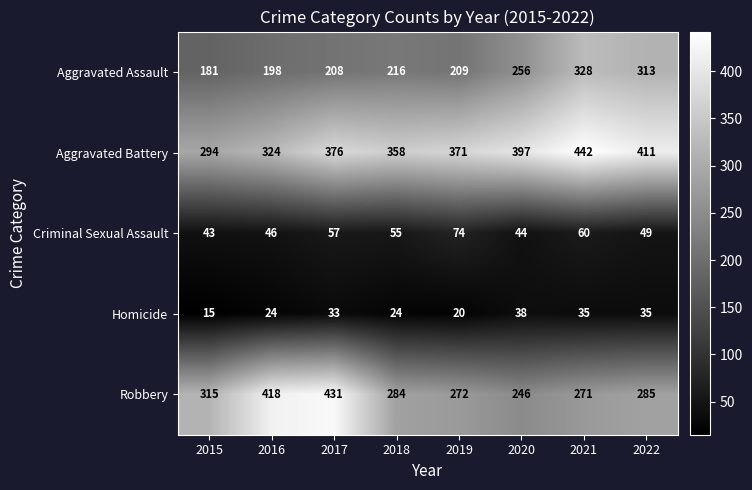

Between 2018 and 2020, which series saw the biggest shift?

Aggravated Assault